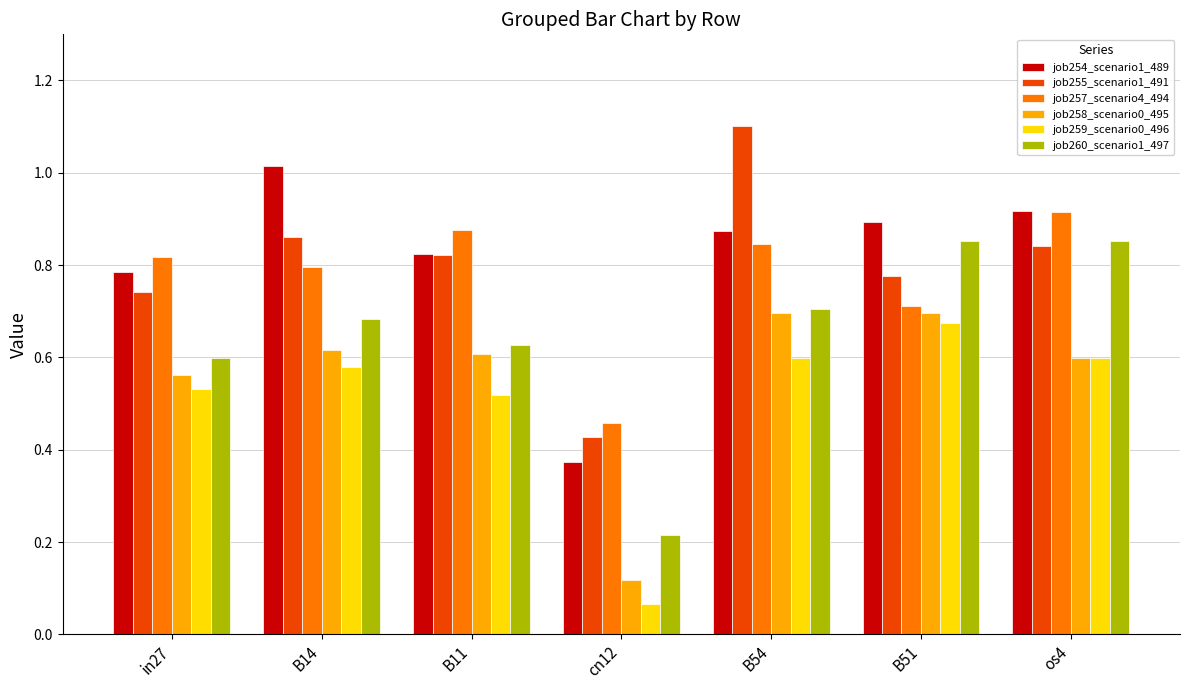

At how many categories does at least one series exceed 0?

7